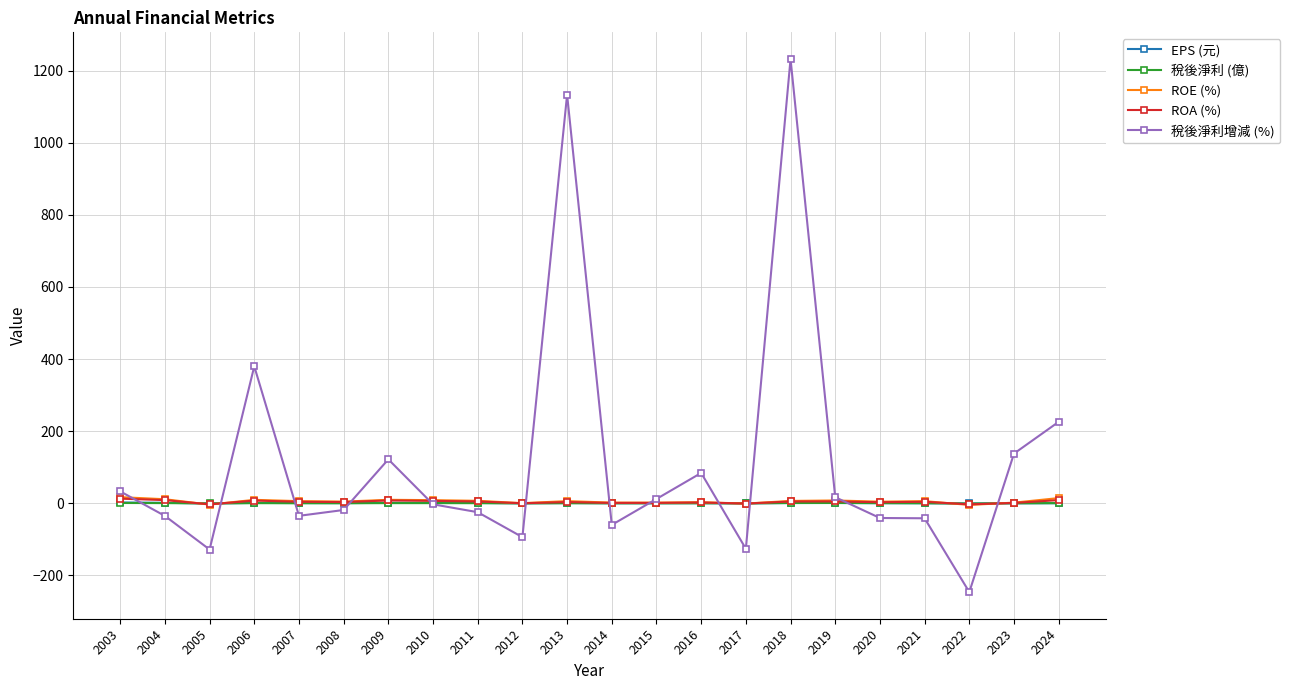

How many lines are shown in the chart?

5